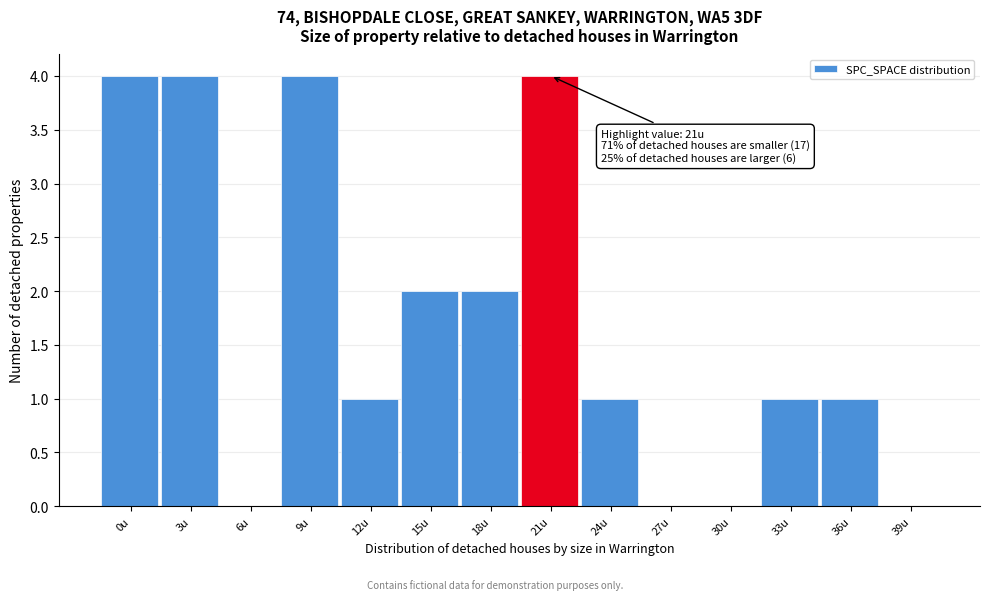

Reading left to right, list all the values displayed in this chart.

0u=4	3u=4	6u=0	9u=4	12u=1	15u=2	18u=2	21u=4	24u=1	27u=0	30u=0	33u=1	36u=1	39u=0